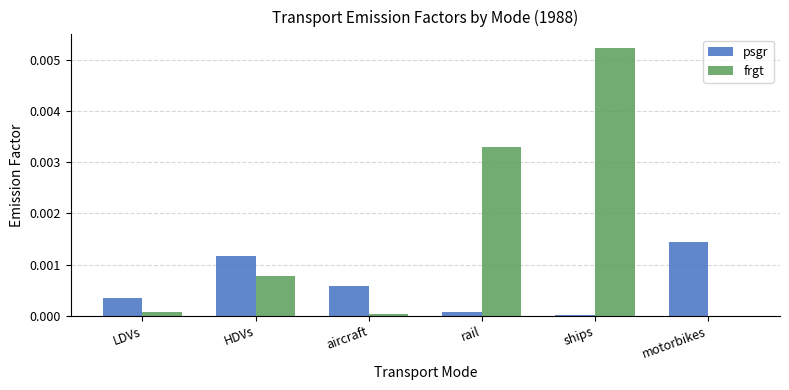

Which series has the largest range (max minus min)?

frgt